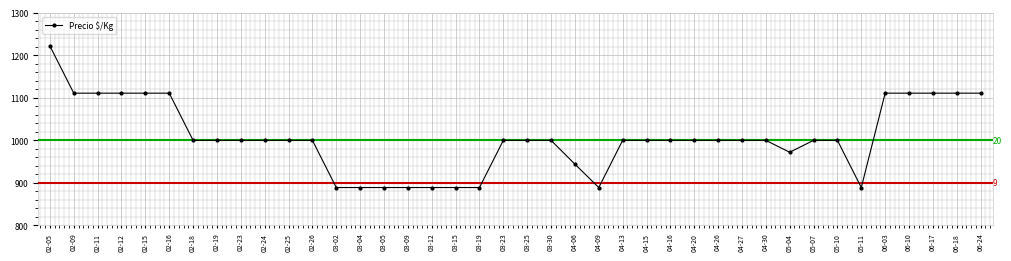

Reading left to right, list all the values displayed in this chart.

02-05=1222	02-09=1111	02-11=1111	02-12=1111	02-15=1111	02-16=1111	02-18=1000	02-19=1000	02-23=1000	02-24=1000	02-25=1000	02-26=1000	03-02=889	03-04=889	03-05=889	03-09=889	03-12=889	03-15=889	03-19=889	03-23=1000	03-25=1000	03-30=1000	04-06=944	04-09=889	04-13=1000	04-15=1000	04-16=1000	04-20=1000	04-26=1000	04-27=1000	04-30=1000	05-04=972	05-07=1000	05-10=1000	05-11=889	06-03=1111	06-10=1111	06-17=1111	06-18=1111	06-24=1111